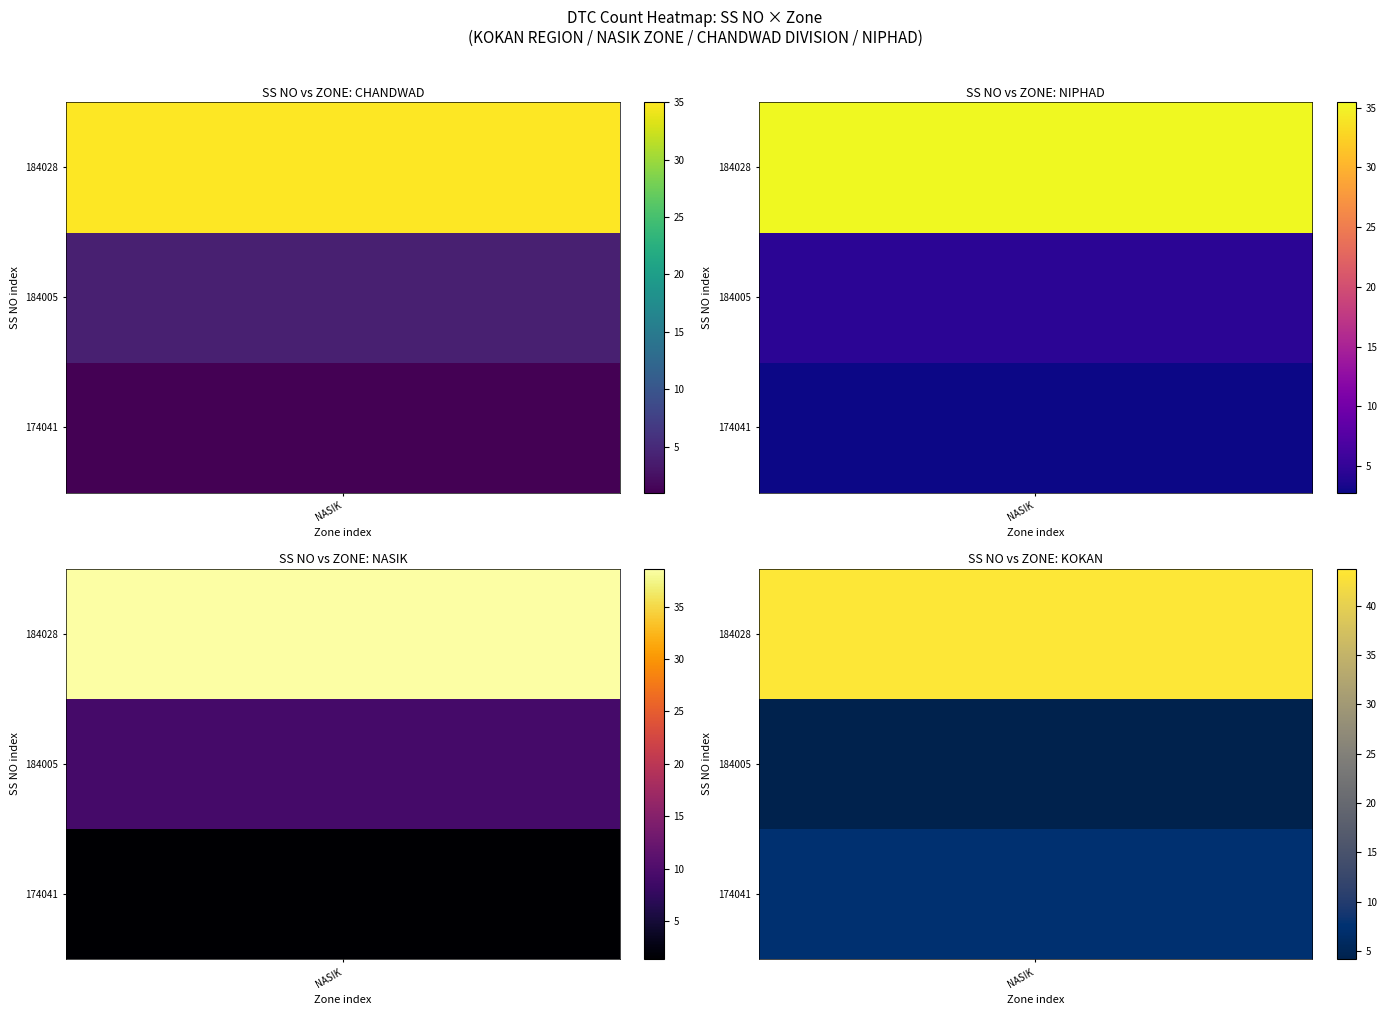

Count the number of categories in the chart.

4